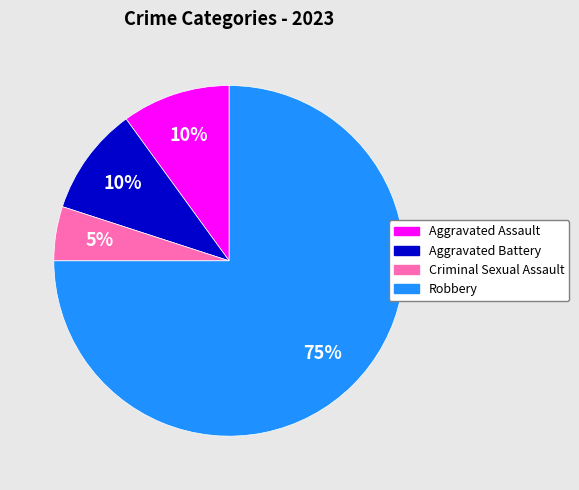

The Aggravated Battery slice represents 16% of the pie. True or false?

False